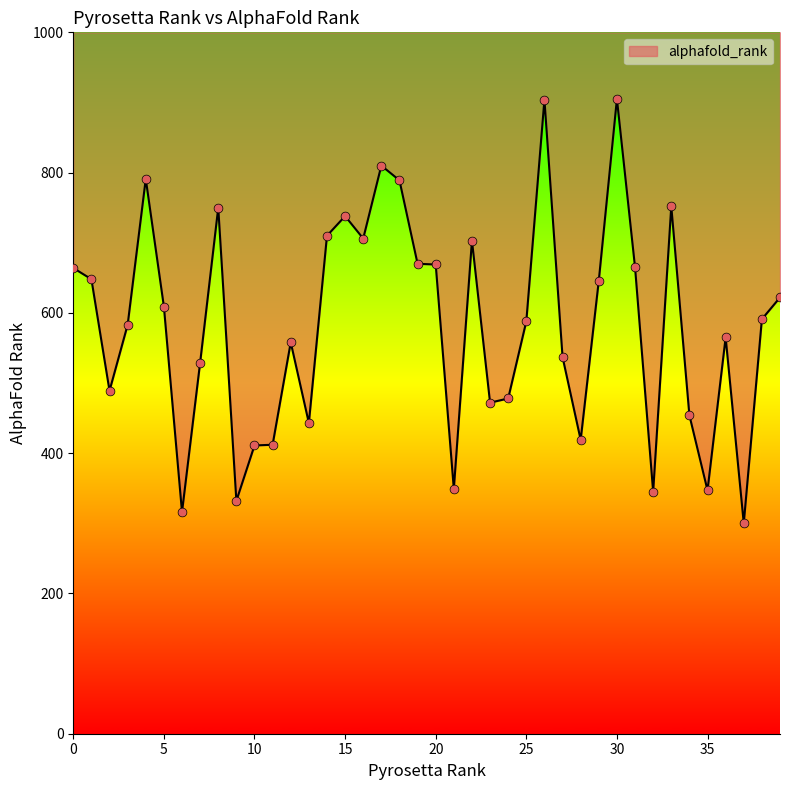

Between 19 and 8, which is larger?

8